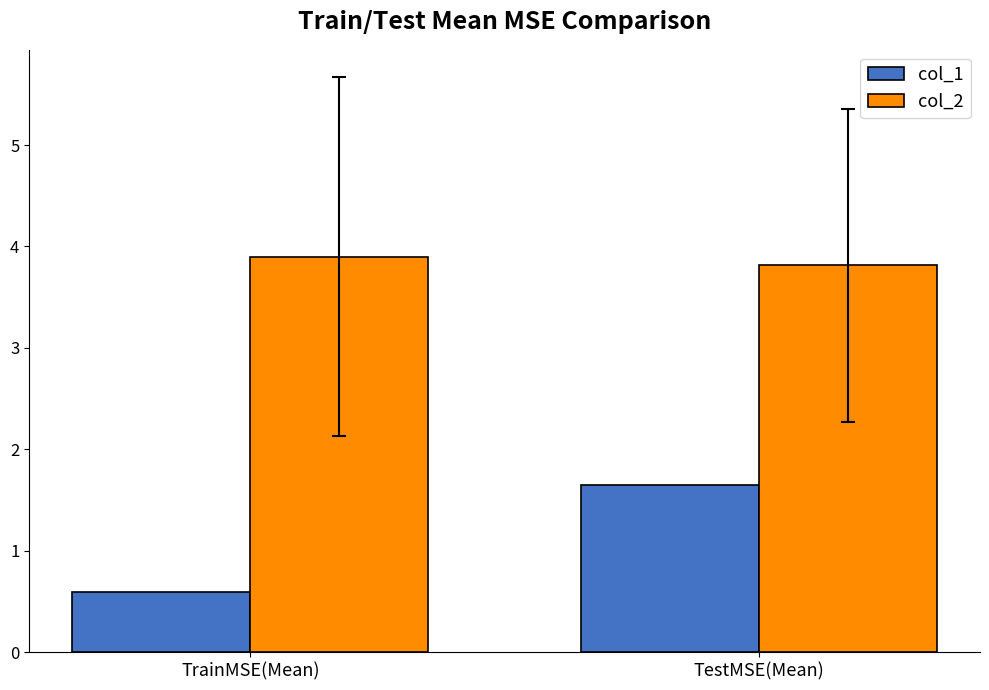

How many values in the col_1 series are below 1?

1